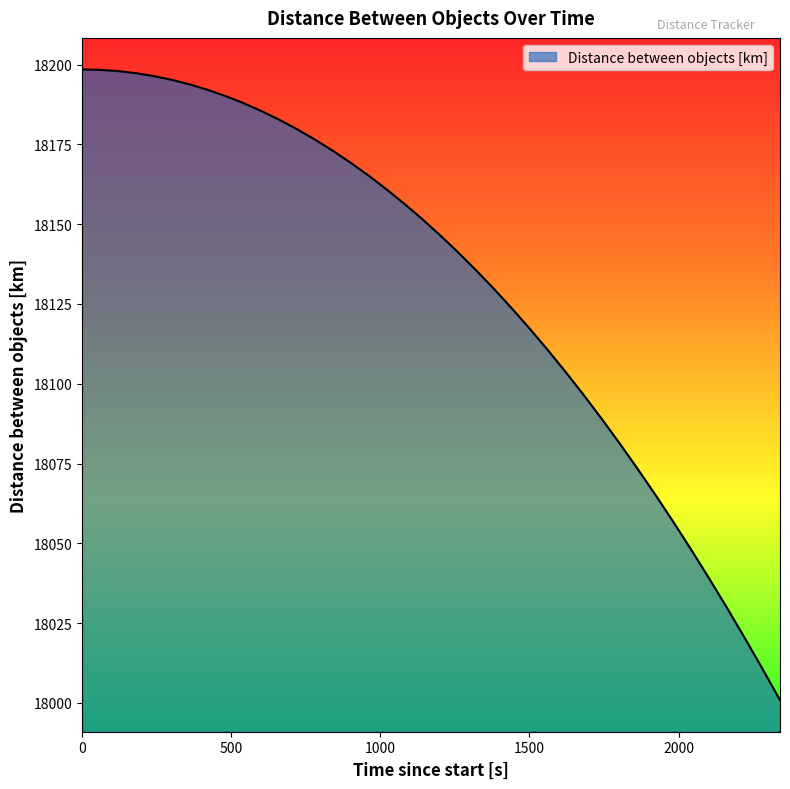

What is the greatest value displayed?

18198.5